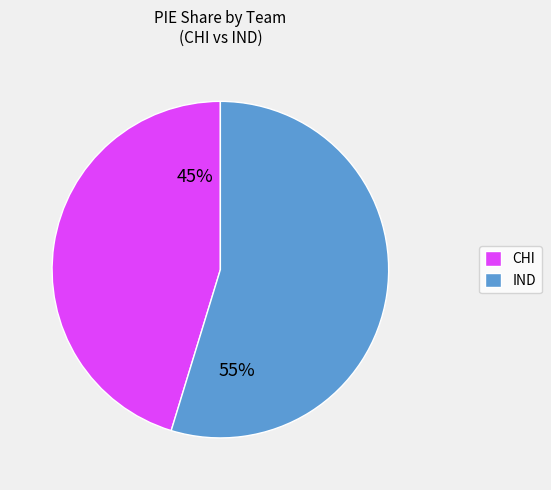

How many segments does this pie chart have?

2